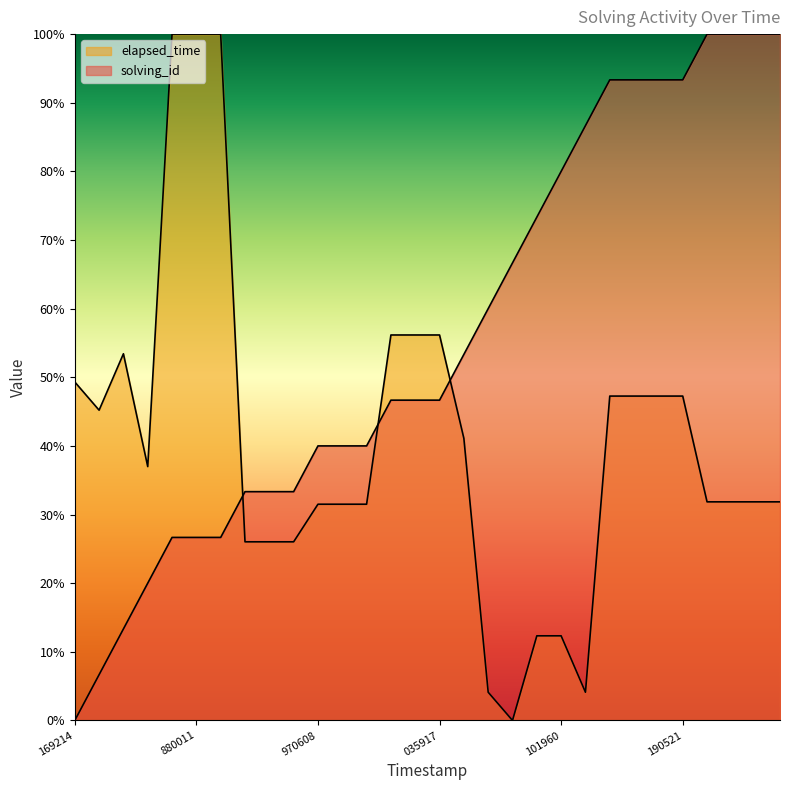

True or false: solving_id and elapsed_time cross at least once.

True